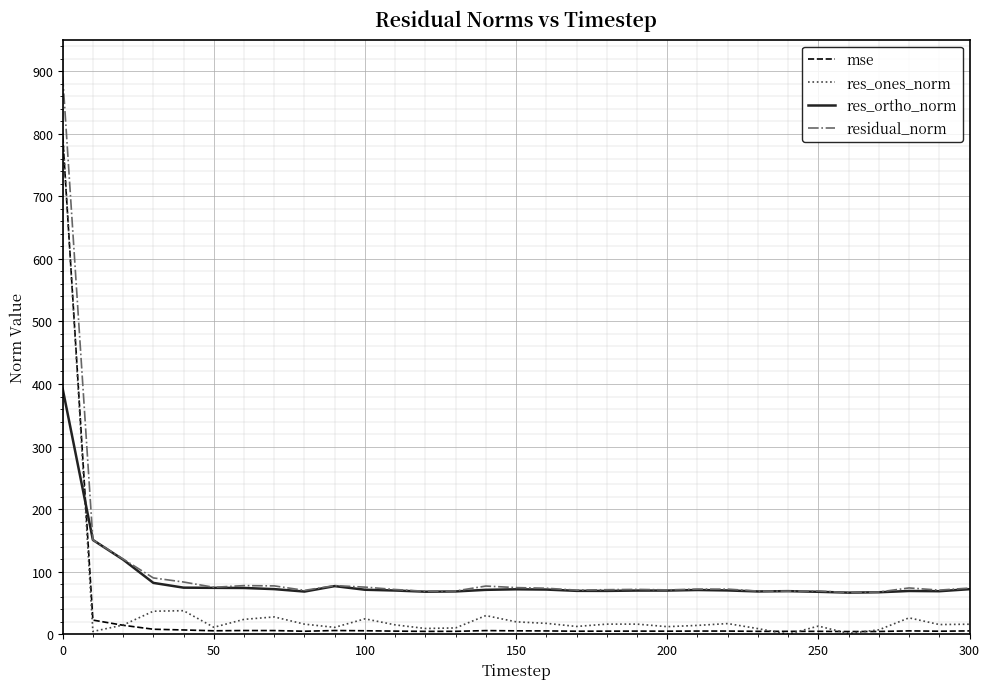

How many intersections are there between res_ortho_norm and res_ones_norm?

1